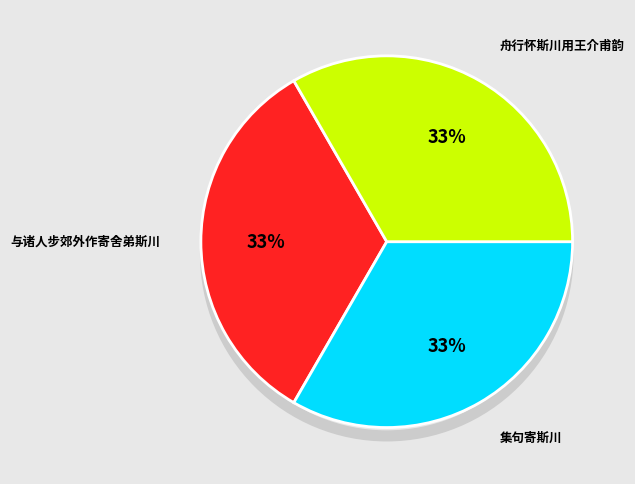

Is there any slice that represents more than half of the pie?

No